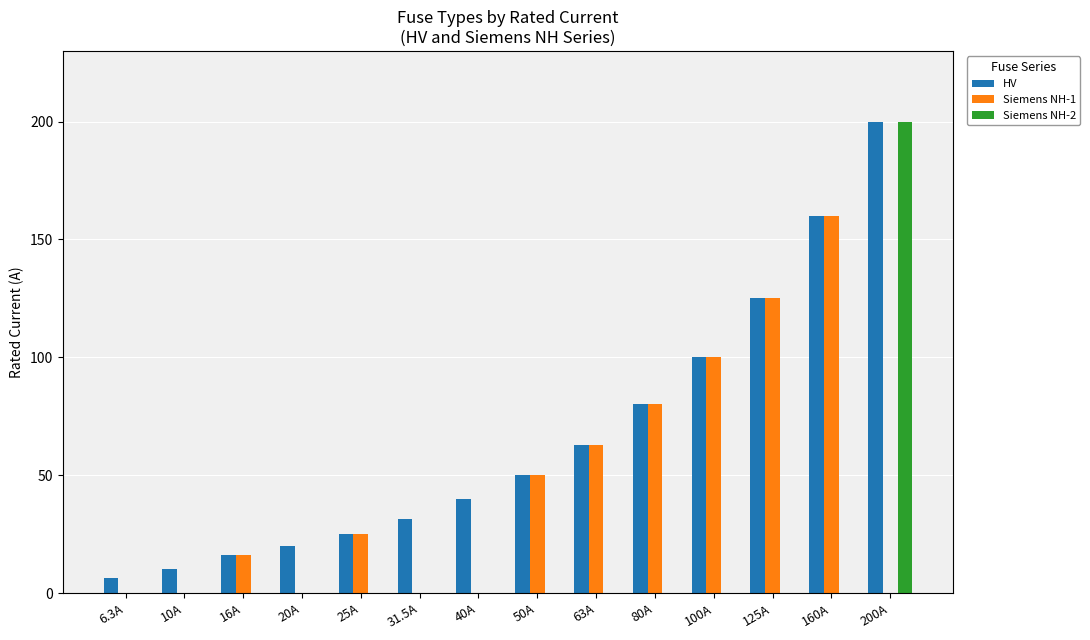

Where is Siemens NH-1 nearest to the value 80?

80A